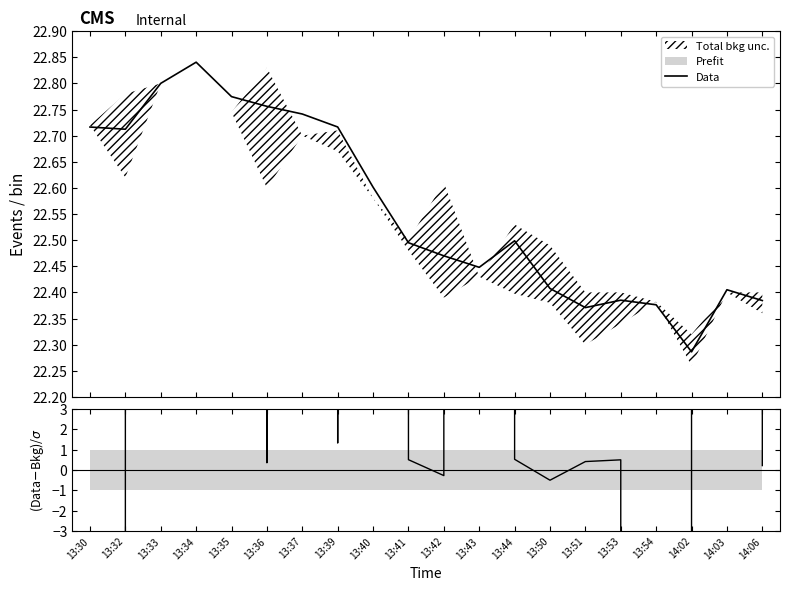

What is the change in value from 13:43 to 13:51?

-0.1